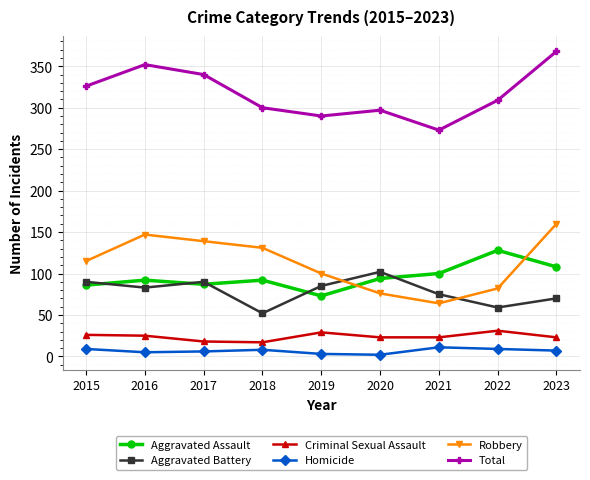

At 2021, list the series in order from smallest to largest.

Homicide, Criminal Sexual Assault, Robbery, Aggravated Battery, Aggravated Assault, Total